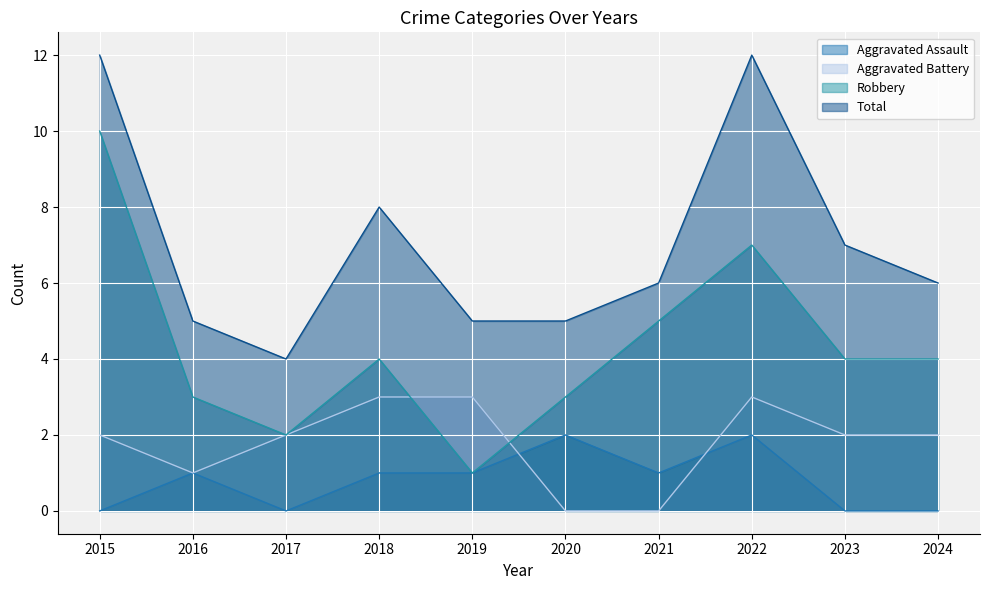

Which category has the highest value across all series?

2015